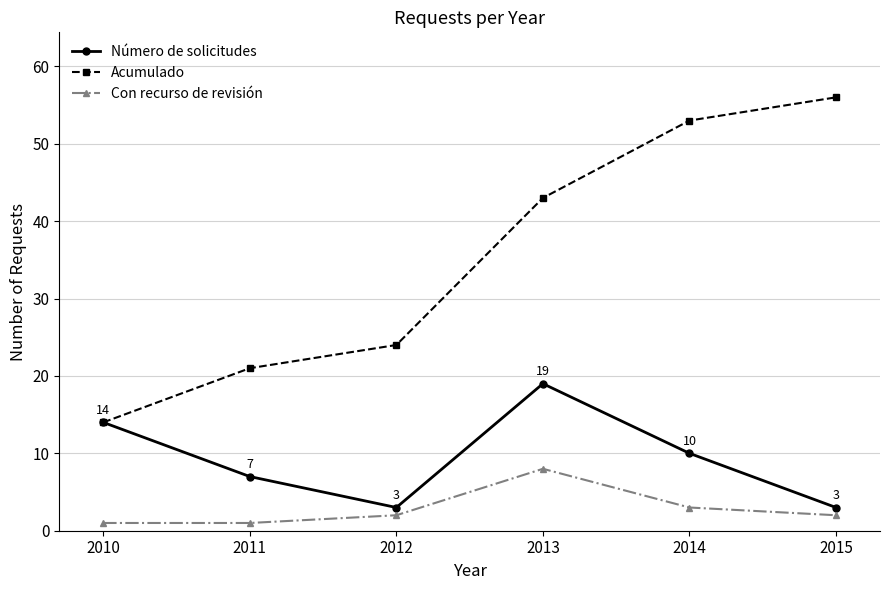

Is it true that Acumulado equals 33 at 2015?

False